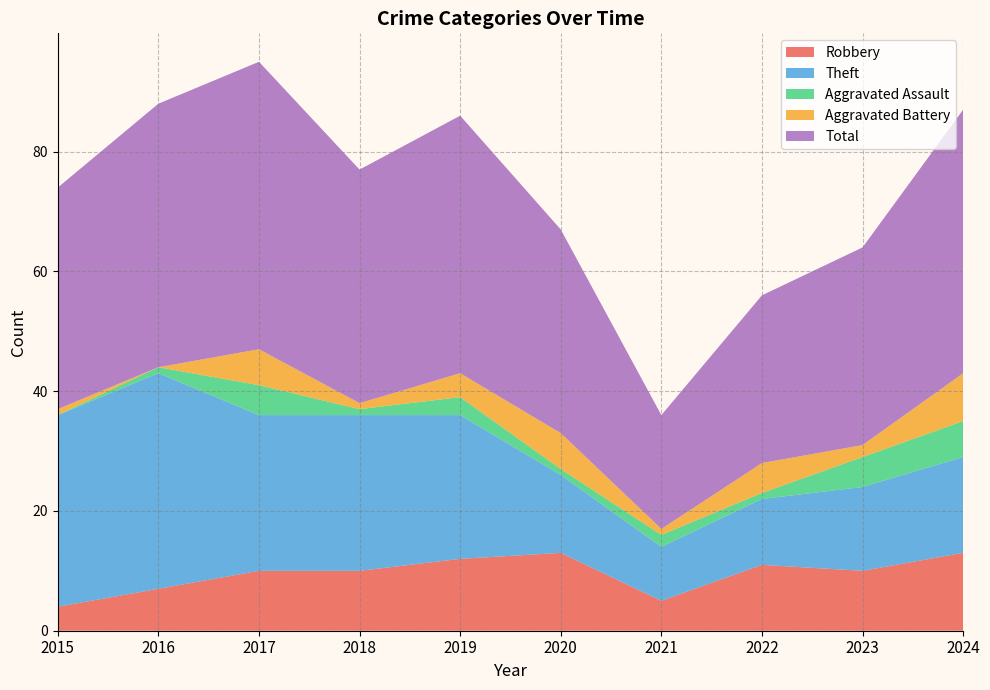

Reading right to left, transcribe all the data shown in this chart.

Robbery: 2024=13	2023=10	2022=11	2021=5	2020=13	2019=12	2018=10	2017=10	2016=7	2015=4
Theft: 2024=16	2023=14	2022=11	2021=9	2020=13	2019=24	2018=26	2017=26	2016=36	2015=32
Aggravated Assault: 2024=6	2023=5	2022=1	2021=2	2020=1	2019=3	2018=1	2017=5	2016=1	2015=0
Aggravated Battery: 2024=8	2023=2	2022=5	2021=1	2020=6	2019=4	2018=1	2017=6	2016=0	2015=1
Total: 2024=44	2023=33	2022=28	2021=19	2020=34	2019=43	2018=39	2017=48	2016=44	2015=37